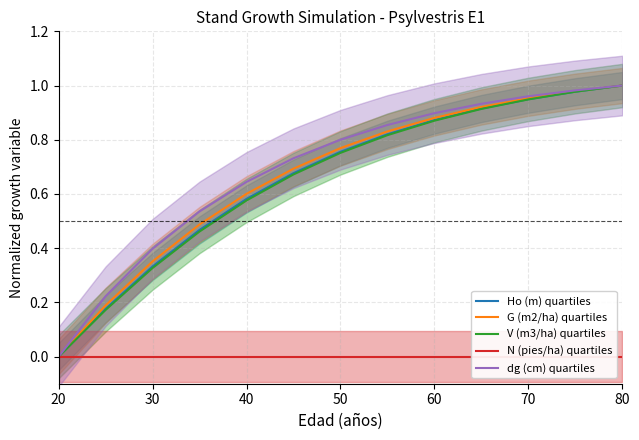

Reading left to right, transcribe all the data shown in this chart.

Ho (m) quartiles: 0.0	0.2	0.3	0.5	0.6	0.7	0.8	0.8	0.9	0.9	0.9	1.0	1.0
G (m2/ha) quartiles: 0.0	0.2	0.4	0.5	0.6	0.7	0.8	0.8	0.9	0.9	1.0	1.0	1.0
V (m3/ha) quartiles: 0.0	0.2	0.3	0.5	0.6	0.7	0.8	0.8	0.9	0.9	0.9	1.0	1.0
N (pies/ha) quartiles: 0.0	0.0	0.0	0.0	0.0	0.0	0.0	0.0	0.0	0.0	0.0	0.0	0.0
dg (cm) quartiles: 0.0	0.2	0.4	0.5	0.6	0.7	0.8	0.9	0.9	0.9	1.0	1.0	1.0